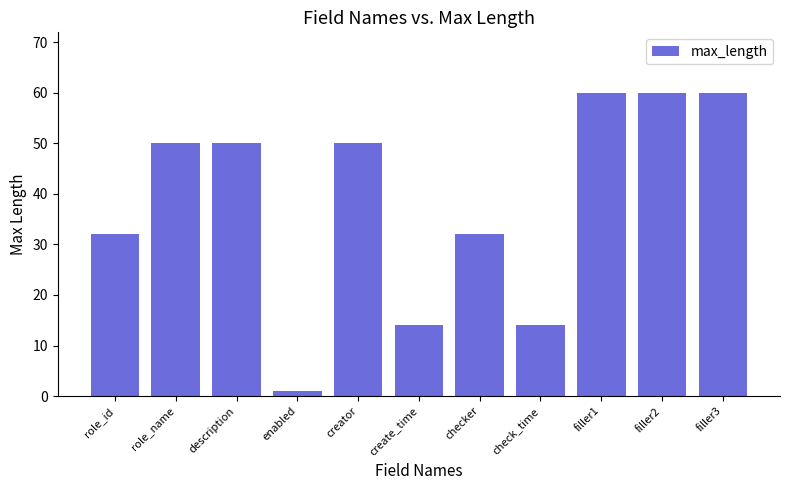

What is the approximate value at creator, to the nearest 10?

50